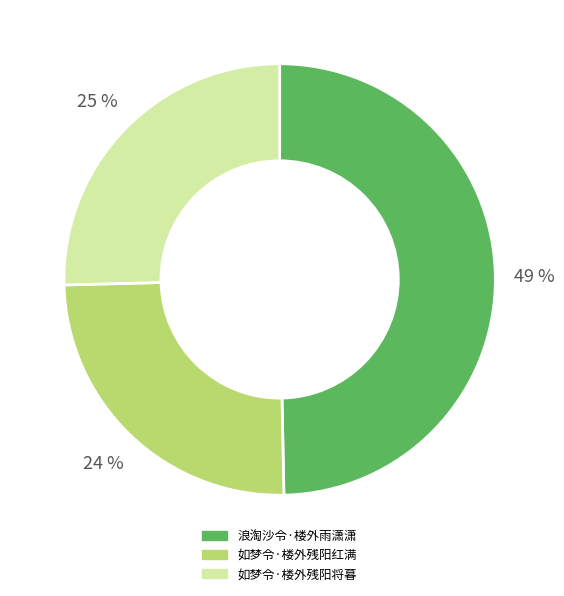

How many segments does this pie chart have?

3